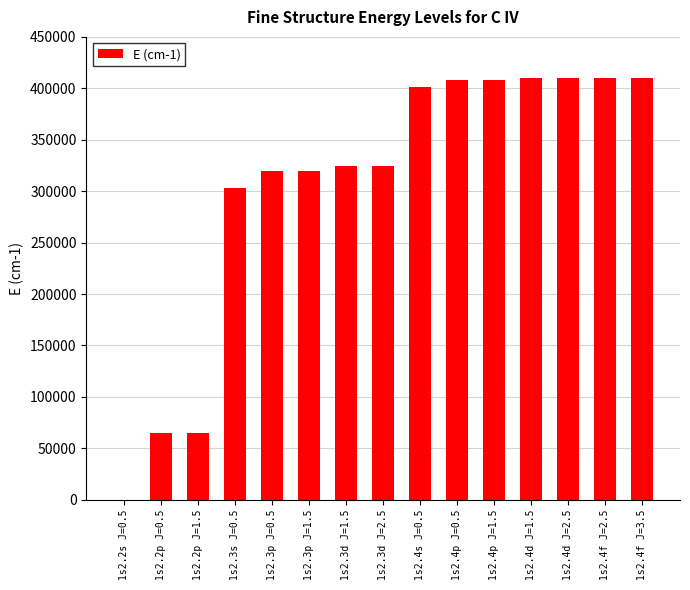

Approximately how many times larger is the value at 1s2.3d J=1.5 compared to 1s2.4d J=1.5?

0.8